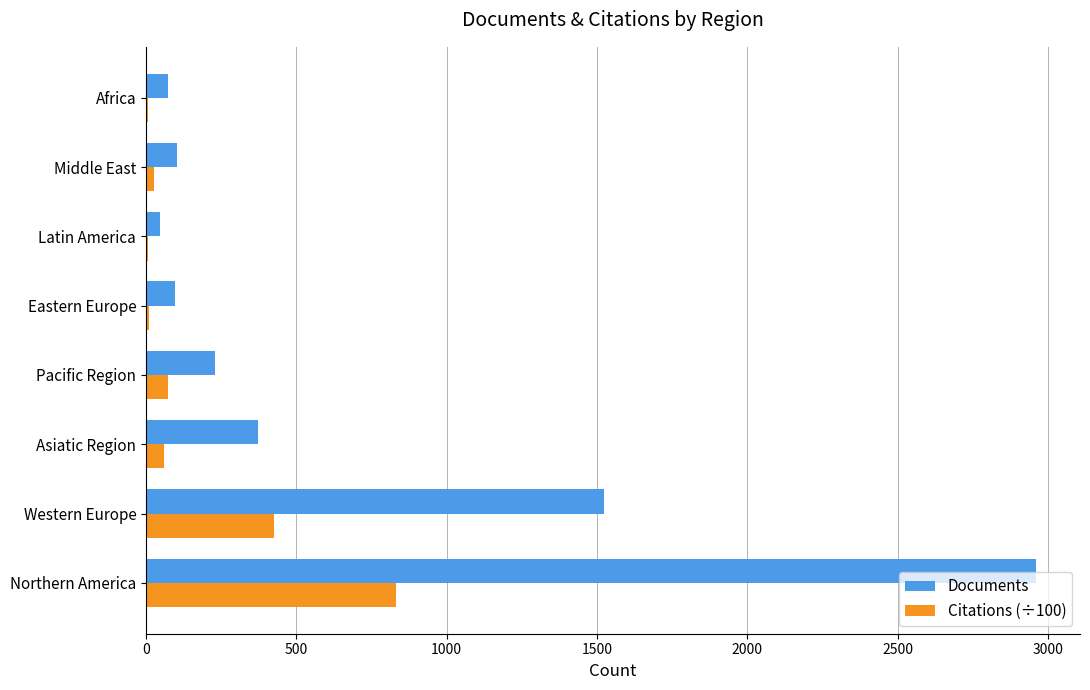

What is the sum of the Documents values at Western Europe and Pacific Region?

1754.0